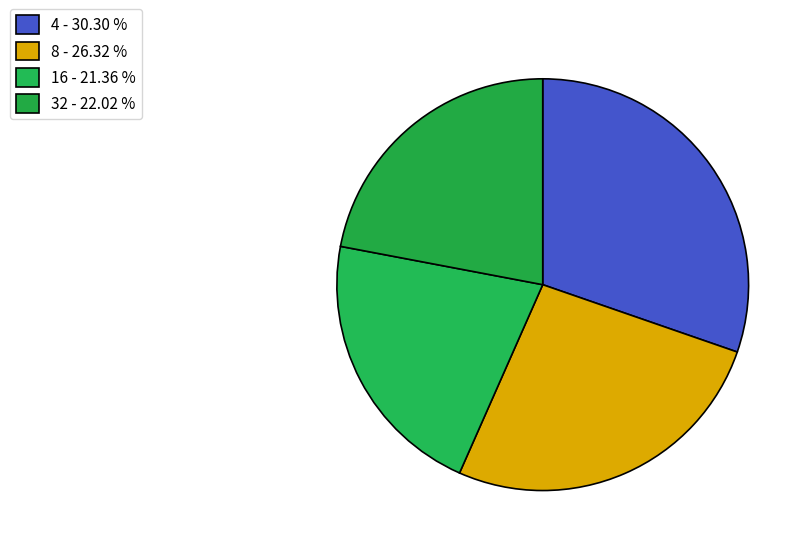

To the nearest percent, what is the combined percentage of 16 and 4?

52%